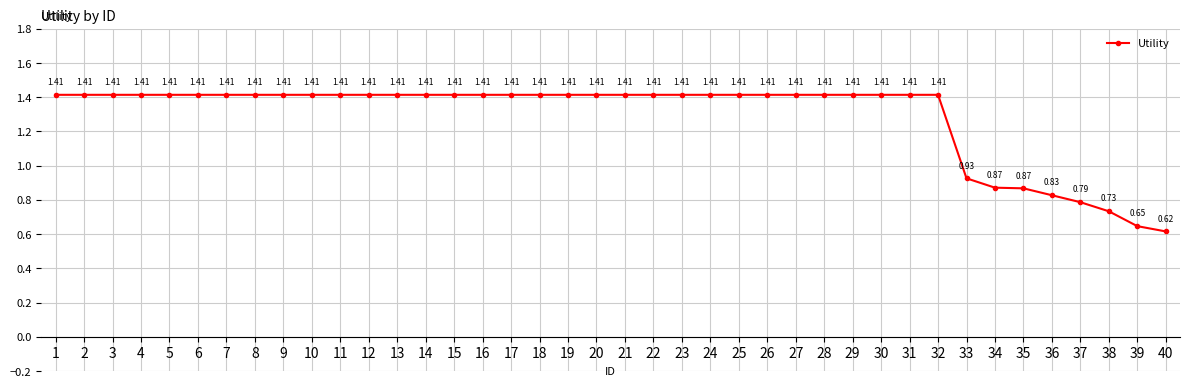

Approximately how many times larger is the value at 29 compared to 8?

1.0